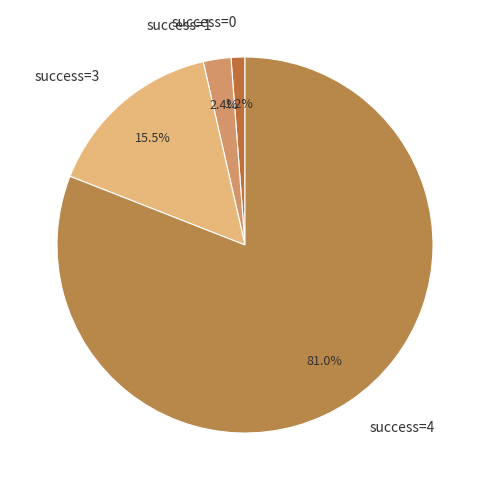

Rank the categories by value from lowest to highest.

success=0, success=1, success=3, success=4